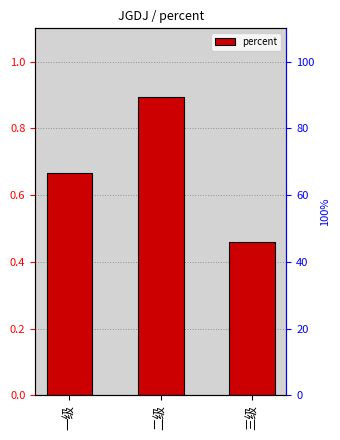

True or false: the data shows 1.2 at 二级.

False